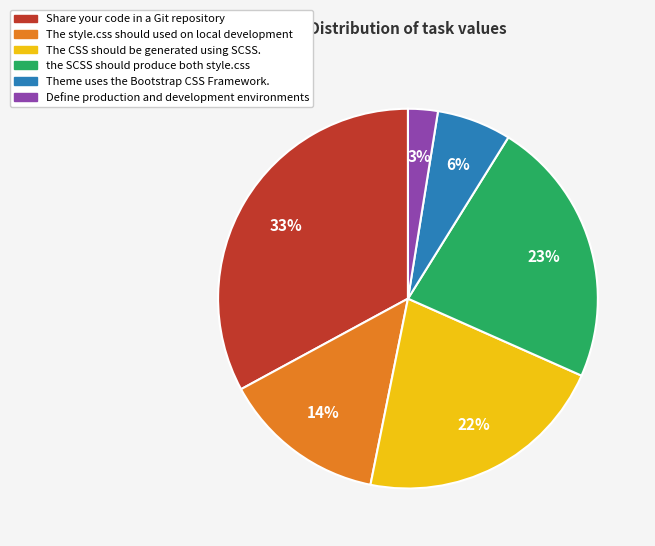

Which slice is the smallest?

Define production and development environments